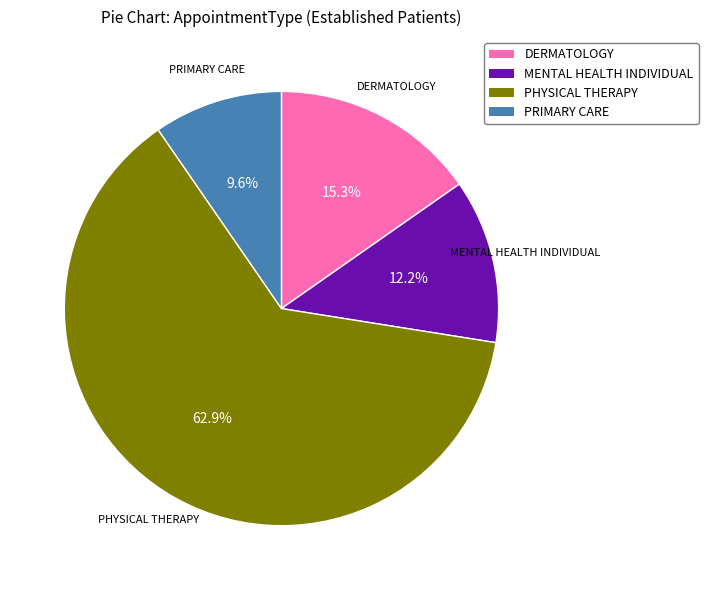

How many segments does this pie chart have?

4